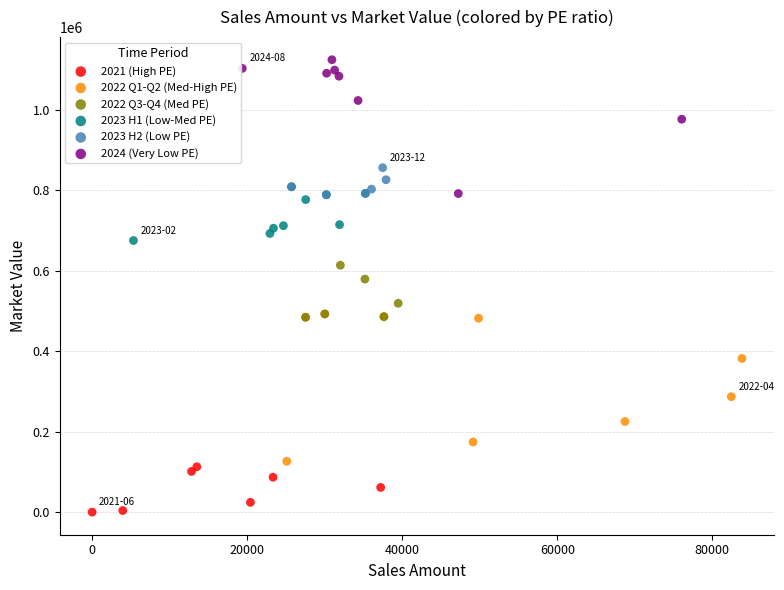

Which series has the largest Y range (max minus min)?

2022 Q1-Q2 (Med-High PE)